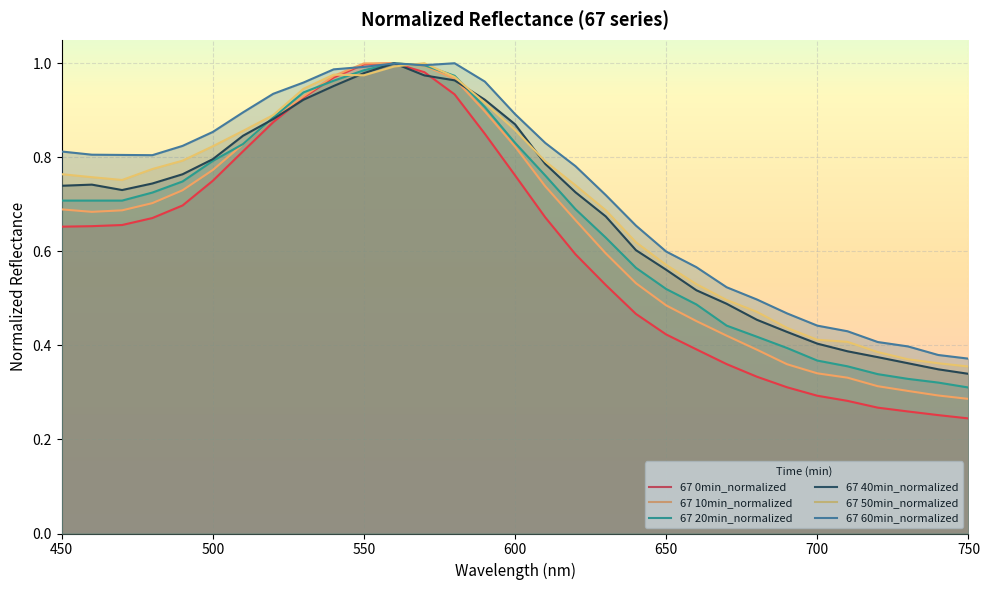

At which label does 67 10min_normalized reach its minimum?

750